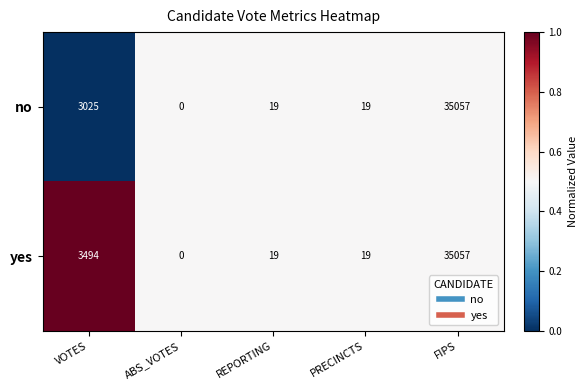

What is the total value across all series at ABS_VOTES?

0